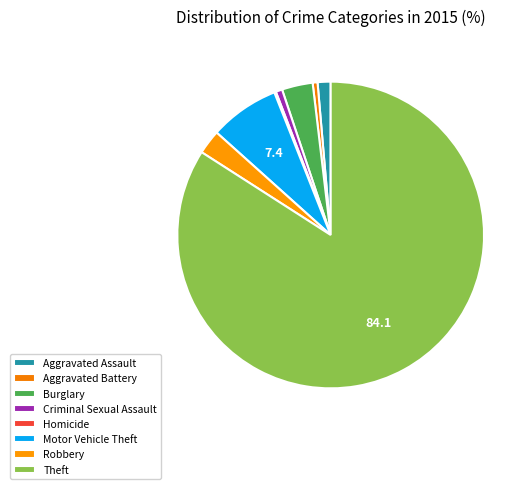

Which slice is the smallest?

Homicide